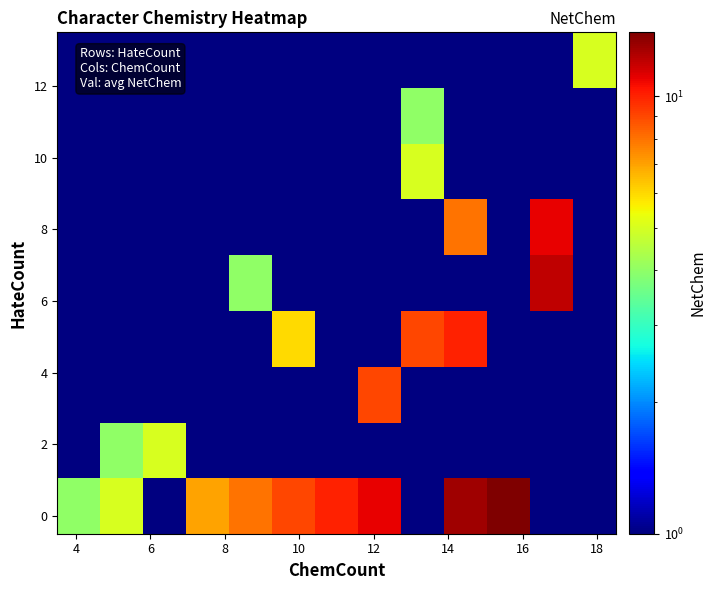

At how many categories does at least one series exceed 10?

4